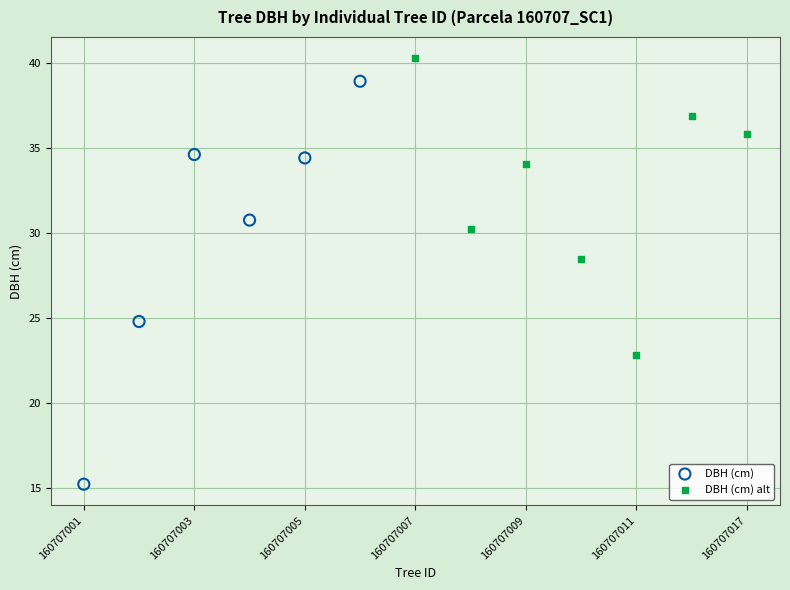

Which series contains the highest Y value?

DBH (cm) alt